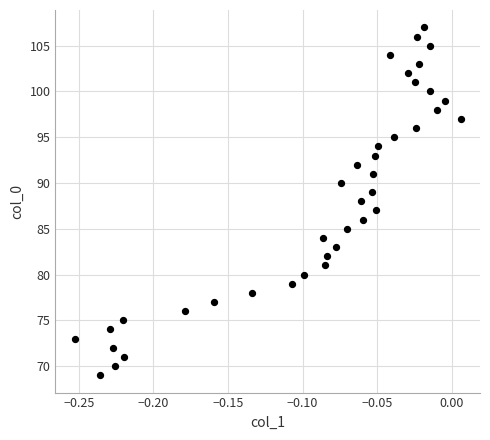

What is the range of Y values (max minus min)?

38